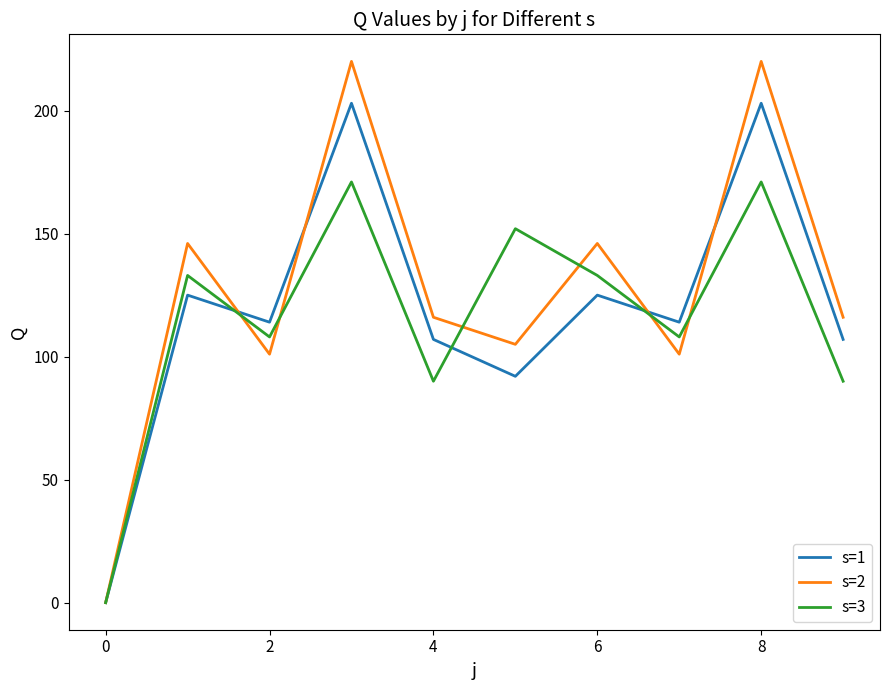

What is the maximum value for s=3?

171